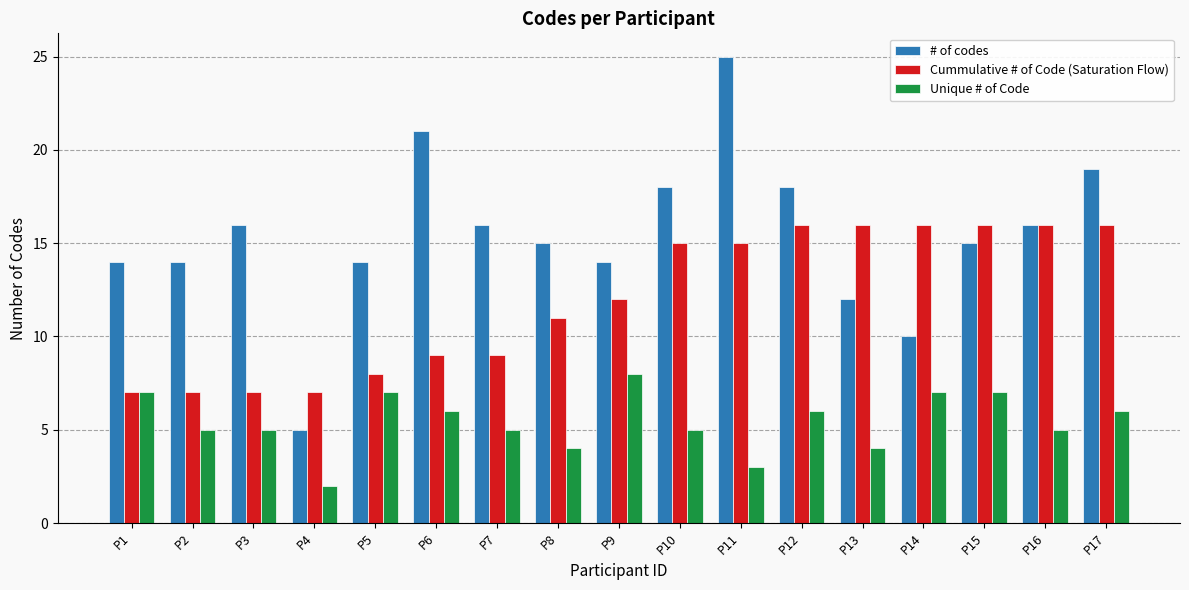

What are all the series names shown in the legend?

# of codes, Cummulative # of Code (Saturation Flow), Unique # of Code